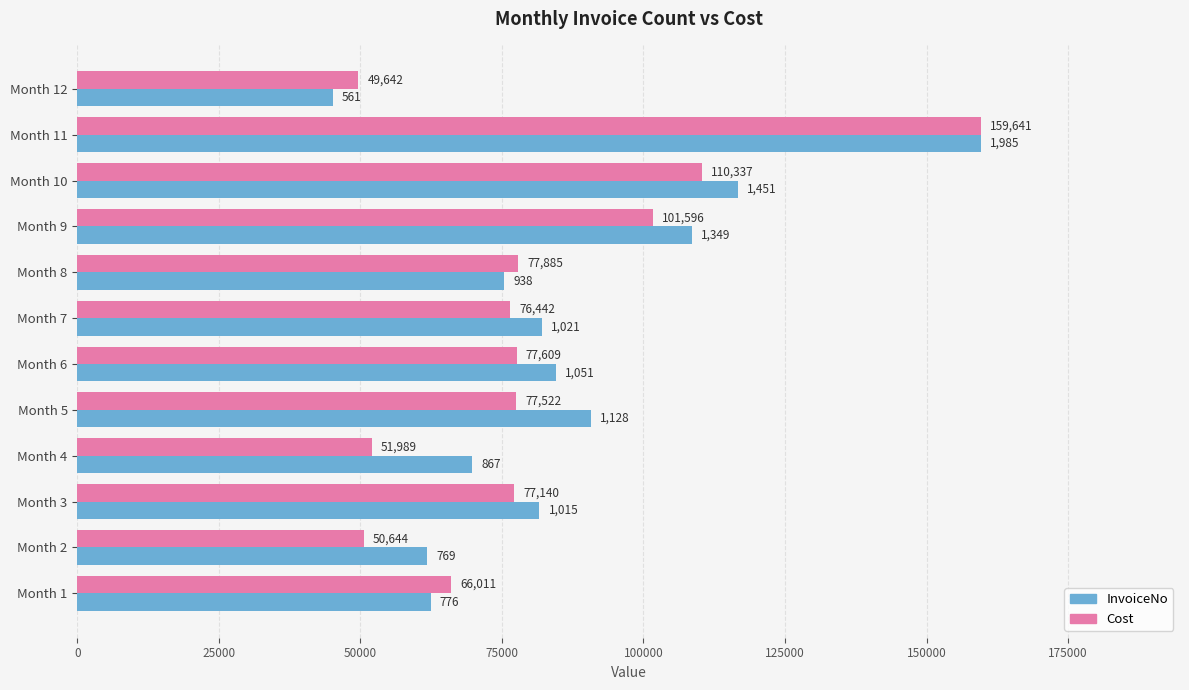

Which series has the widest spread of values?

InvoiceNo